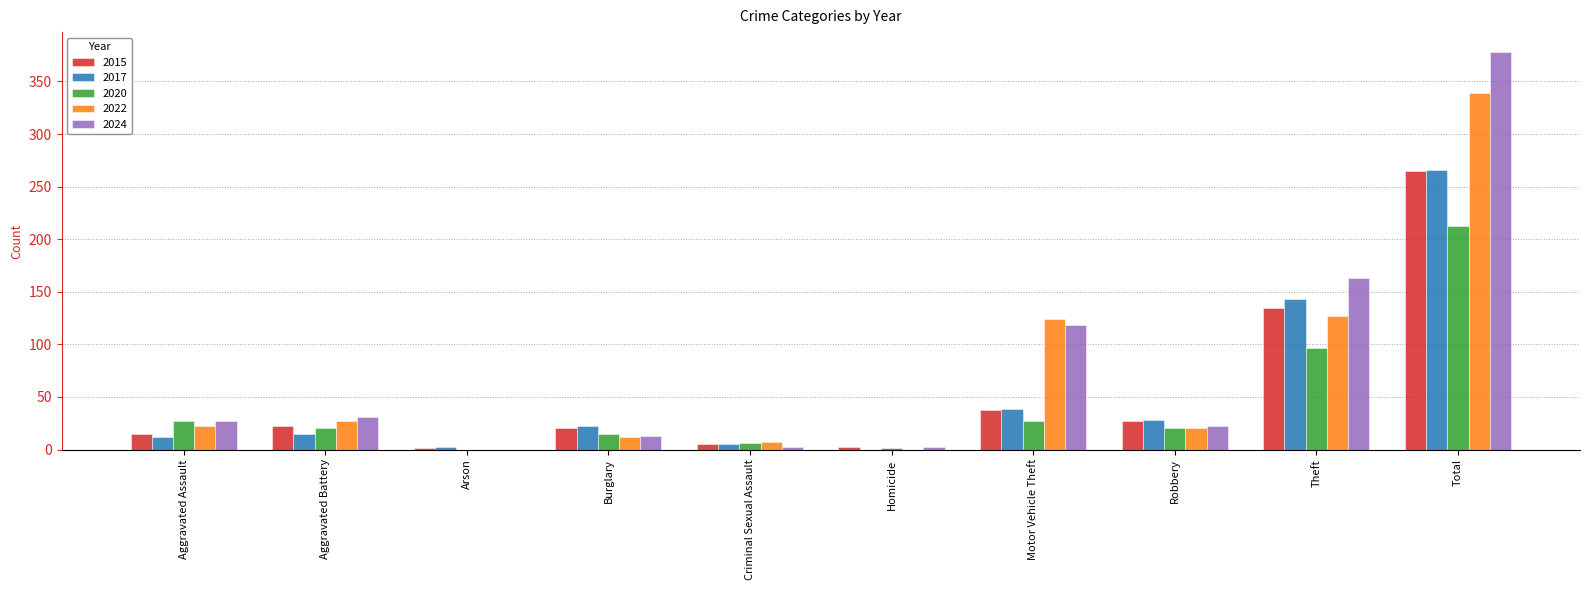

The 2022 series shows 12 at Burglary. True or false?

True